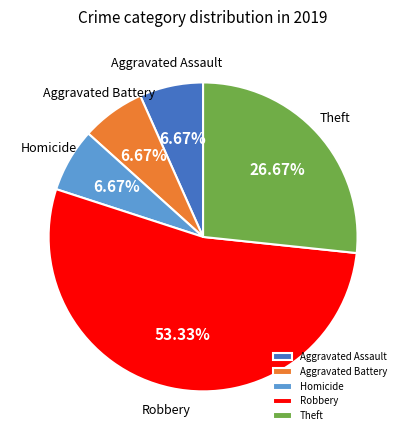

Combined, do Theft and Aggravated Assault account for over 50%?

No